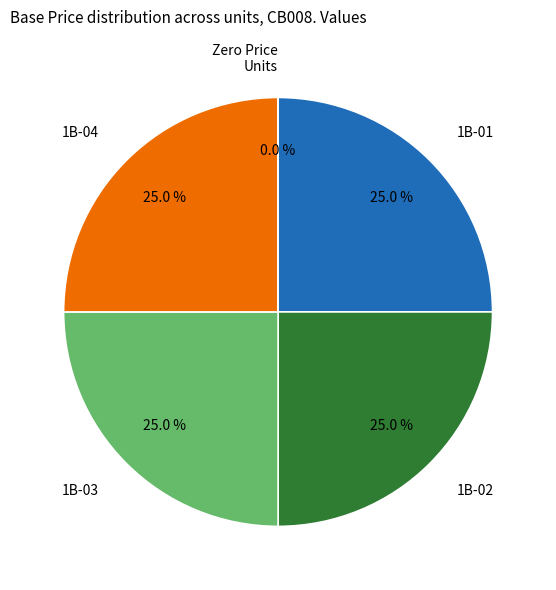

Is 1B-03 the majority of the pie?

No